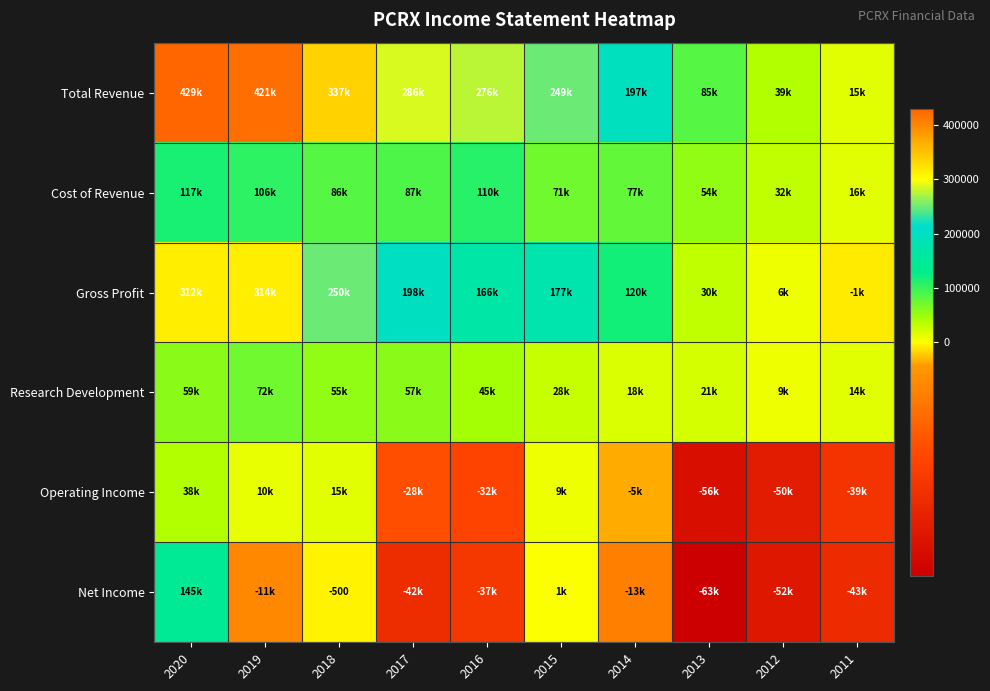

True or false: Net Income has a value of -500 at 2018.

True